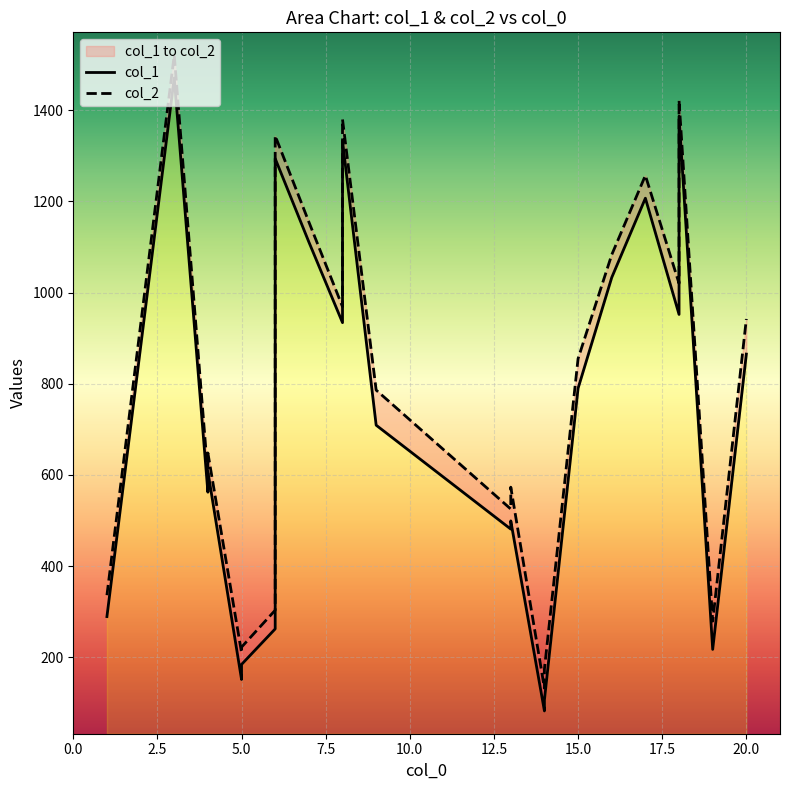

The value of col_2 at 22 is 2424. True or false?

False